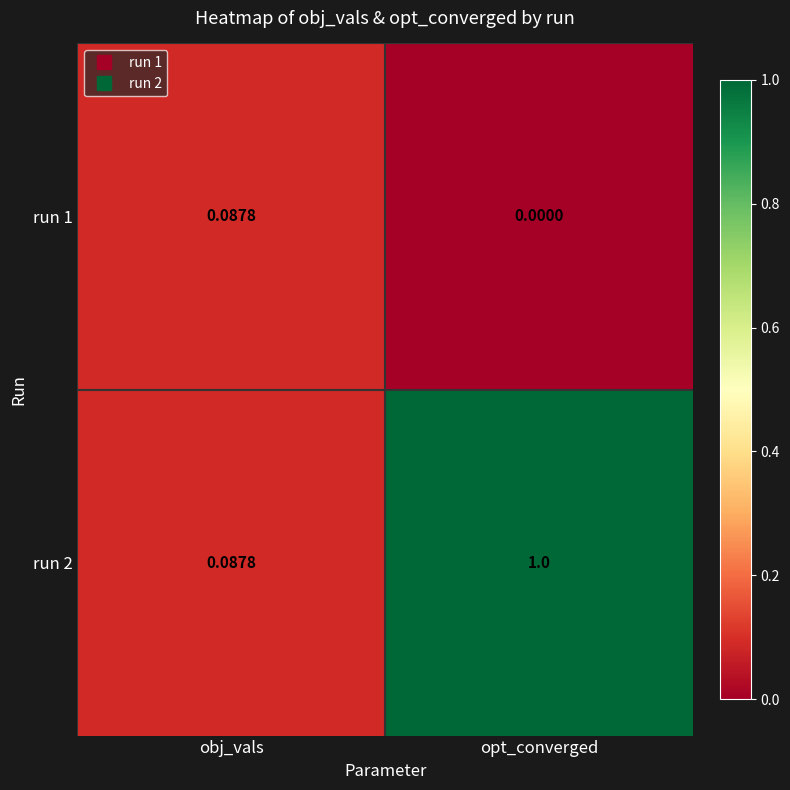

At which label is run 2 closest to 0?

obj_vals